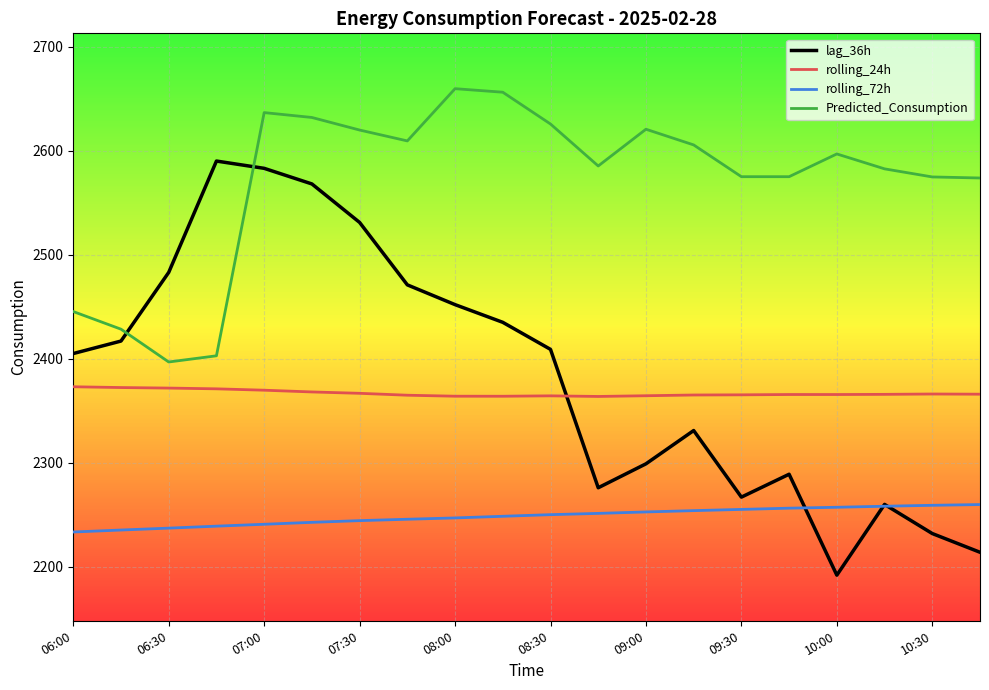

List the series in order of their peak value, highest first.

Predicted_Consumption, lag_36h, rolling_24h, rolling_72h